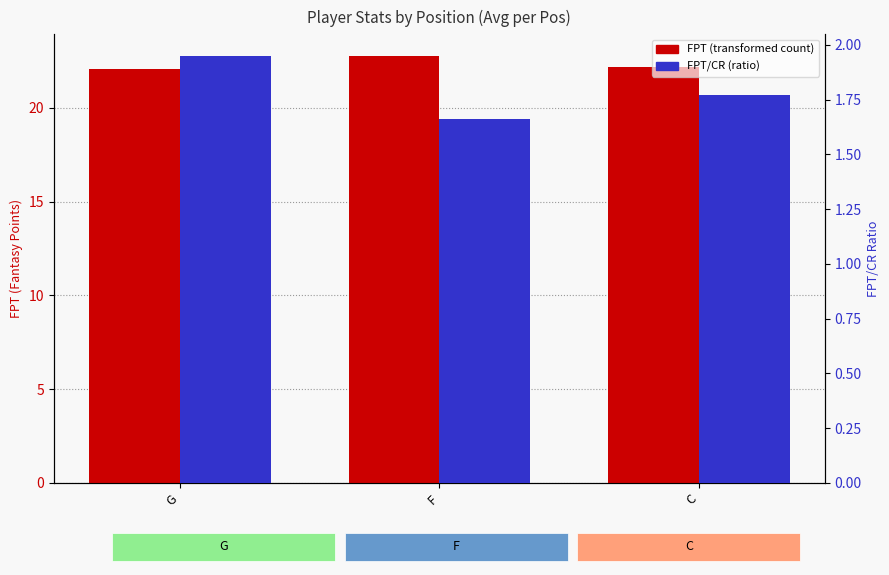

What is the label of the 1st bar from the left?

G